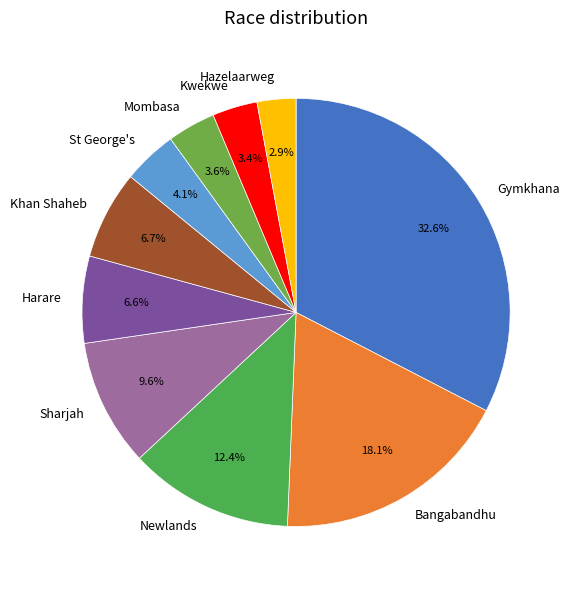

How much of the chart is everything except Khan Shaheb?

93.3%